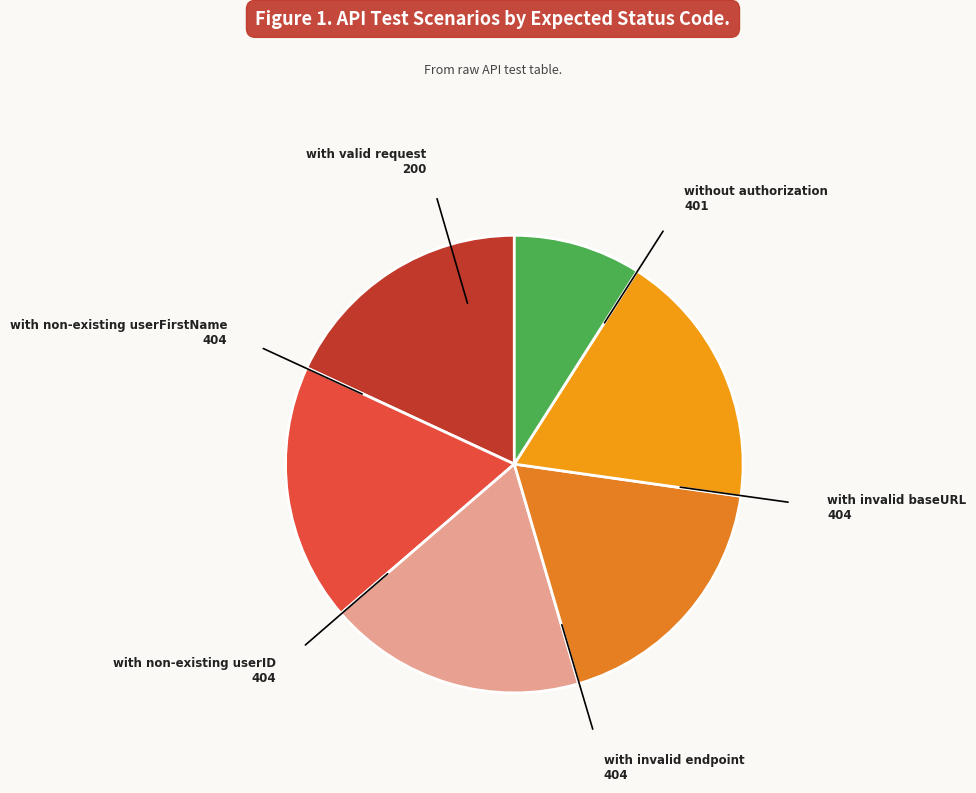

Count the number of slices in the pie.

6